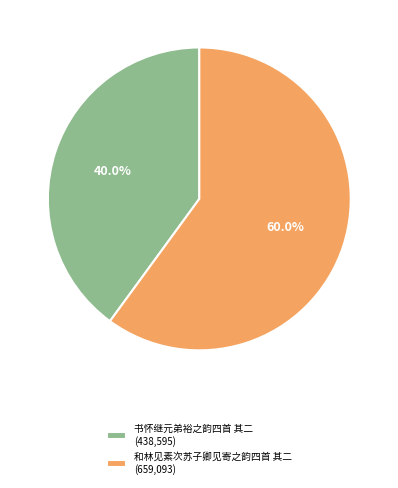

Which category has the smallest portion of the pie?

书怀继元弟裕之韵四首 其二